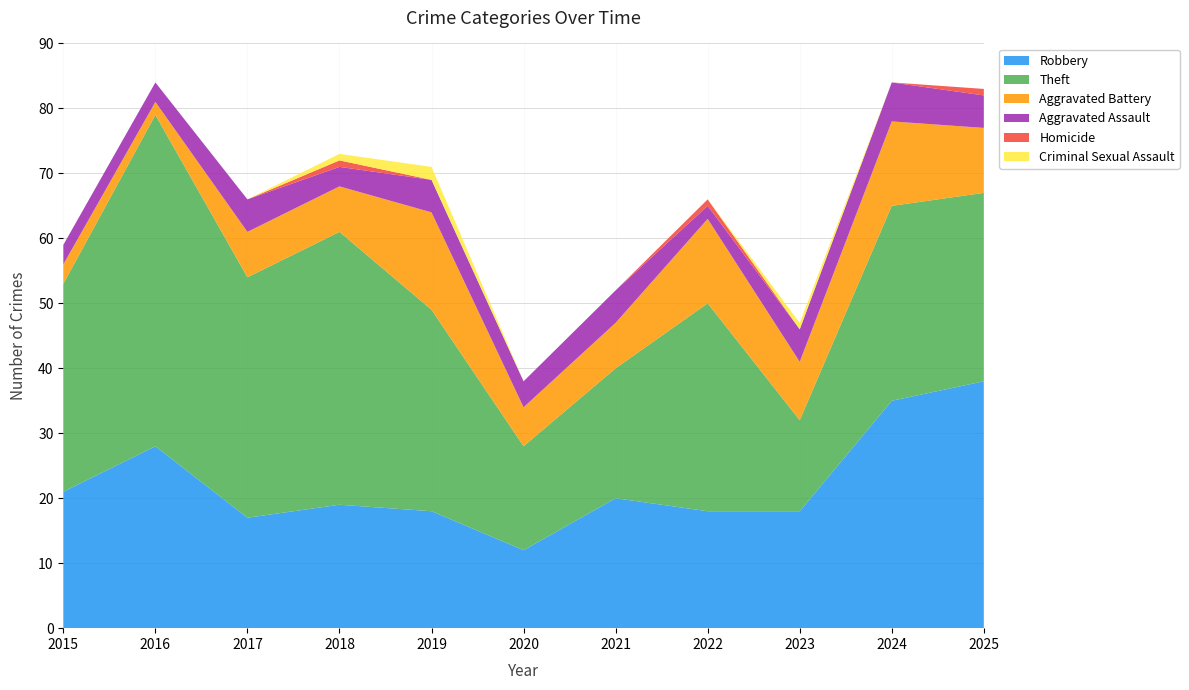

Reading left to right, transcribe all the data shown in this chart.

Robbery: 2015=21	2016=28	2017=17	2018=19	2019=18	2020=12	2021=20	2022=18	2023=18	2024=35	2025=38
Theft: 2015=32	2016=51	2017=37	2018=42	2019=31	2020=16	2021=20	2022=32	2023=14	2024=30	2025=29
Aggravated Battery: 2015=3	2016=2	2017=7	2018=7	2019=15	2020=6	2021=7	2022=13	2023=9	2024=13	2025=10
Aggravated Assault: 2015=3	2016=3	2017=5	2018=3	2019=5	2020=4	2021=5	2022=2	2023=5	2024=6	2025=5
Homicide: 2015=0	2016=0	2017=0	2018=1	2019=0	2020=0	2021=0	2022=1	2023=0	2024=0	2025=1
Criminal Sexual Assault: 2015=0	2016=0	2017=0	2018=1	2019=2	2020=0	2021=0	2022=0	2023=1	2024=0	2025=0